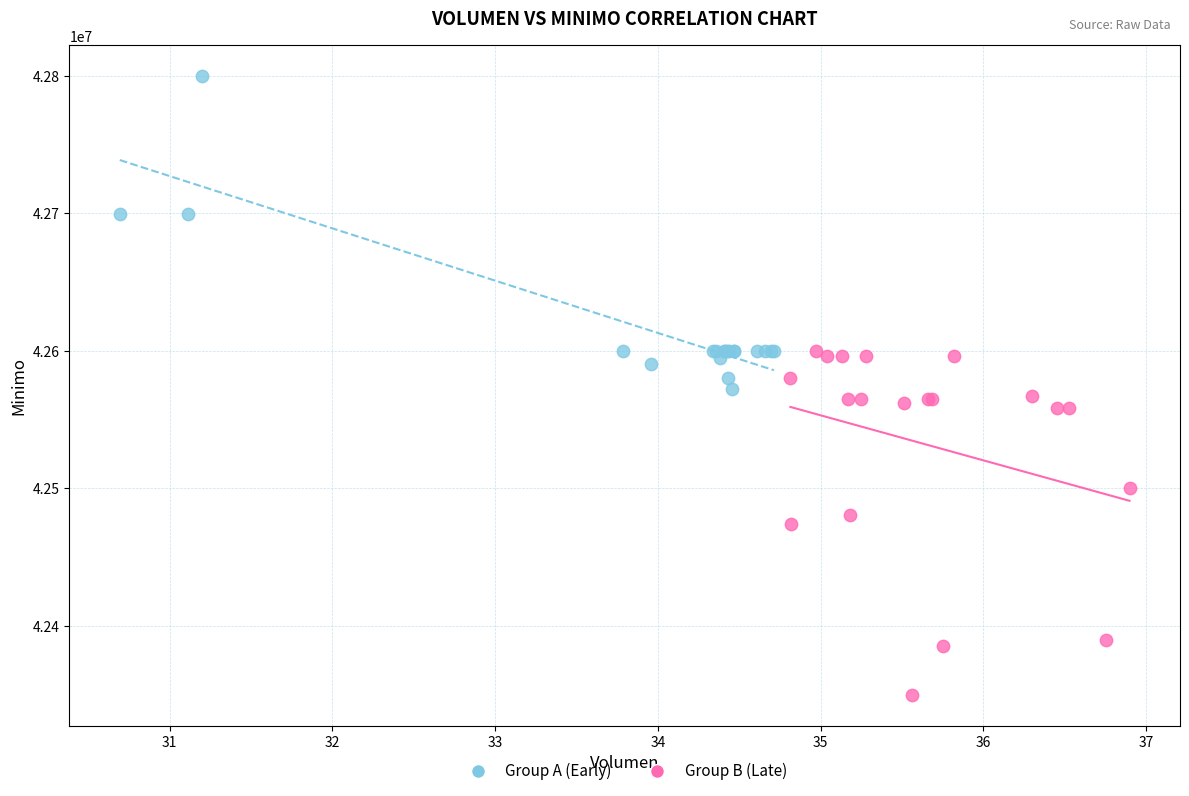

Which series reaches the maximum Y coordinate?

Group A (Early)